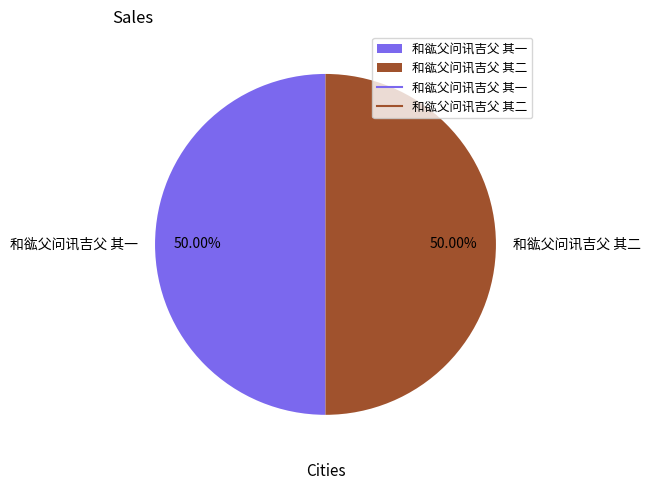

Combined, what portion of the pie is 和谹父问讯吉父 其一 and 和谹父问讯吉父 其二?

100.0%